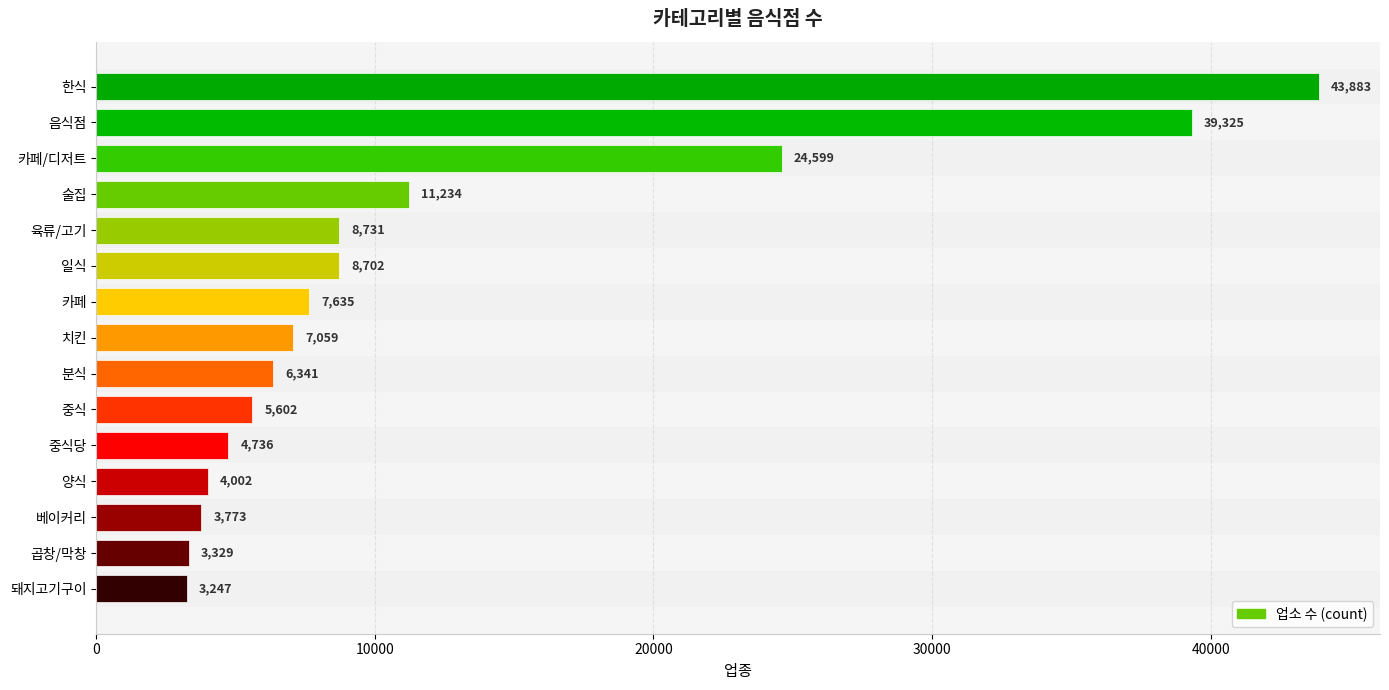

What position from the top is 카페/디저트?

3